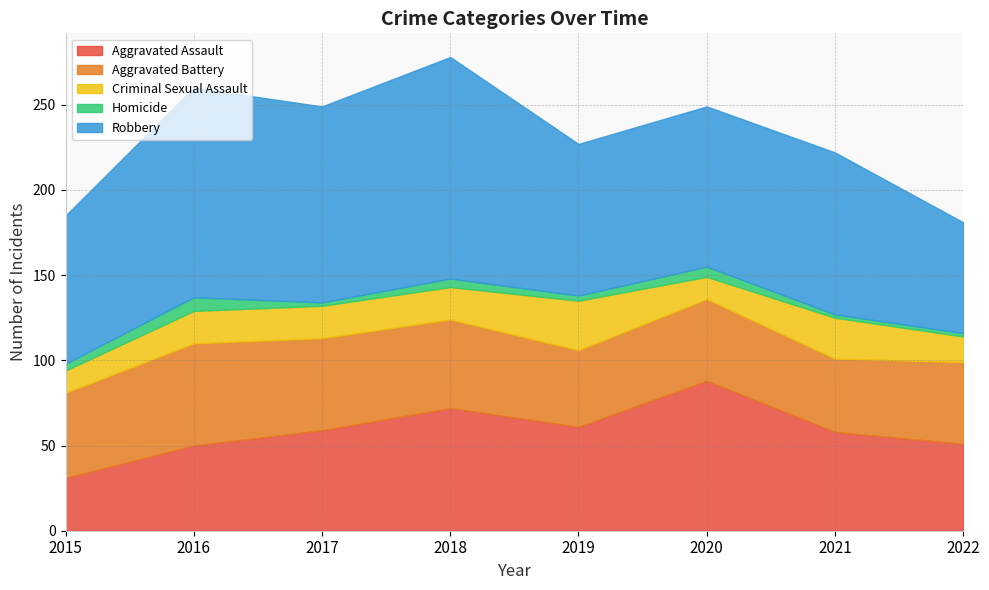

True or false: Criminal Sexual Assault and Aggravated Battery cross at least once.

False